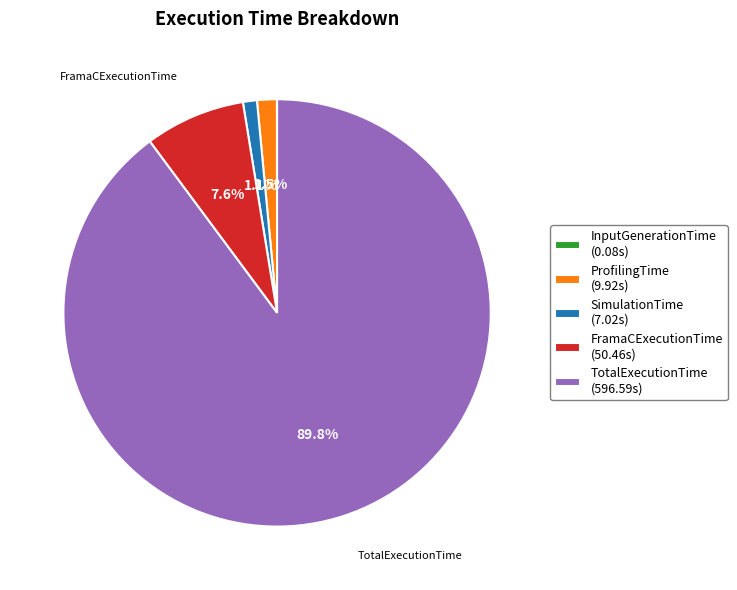

What is the ratio of the value at FramaCExecutionTime (50.46s) to the value at ProfilingTime (9.92s)?

5.1